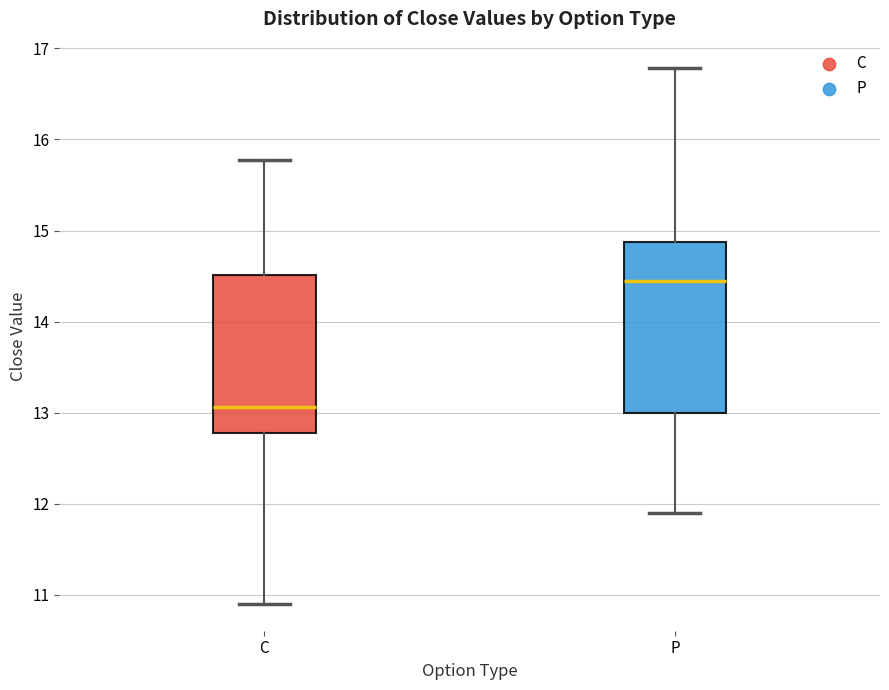

Where does the median line of the box for C sit on the y-axis? The values are not printed on the chart, so give them approximately, as read against the axis.

13.1